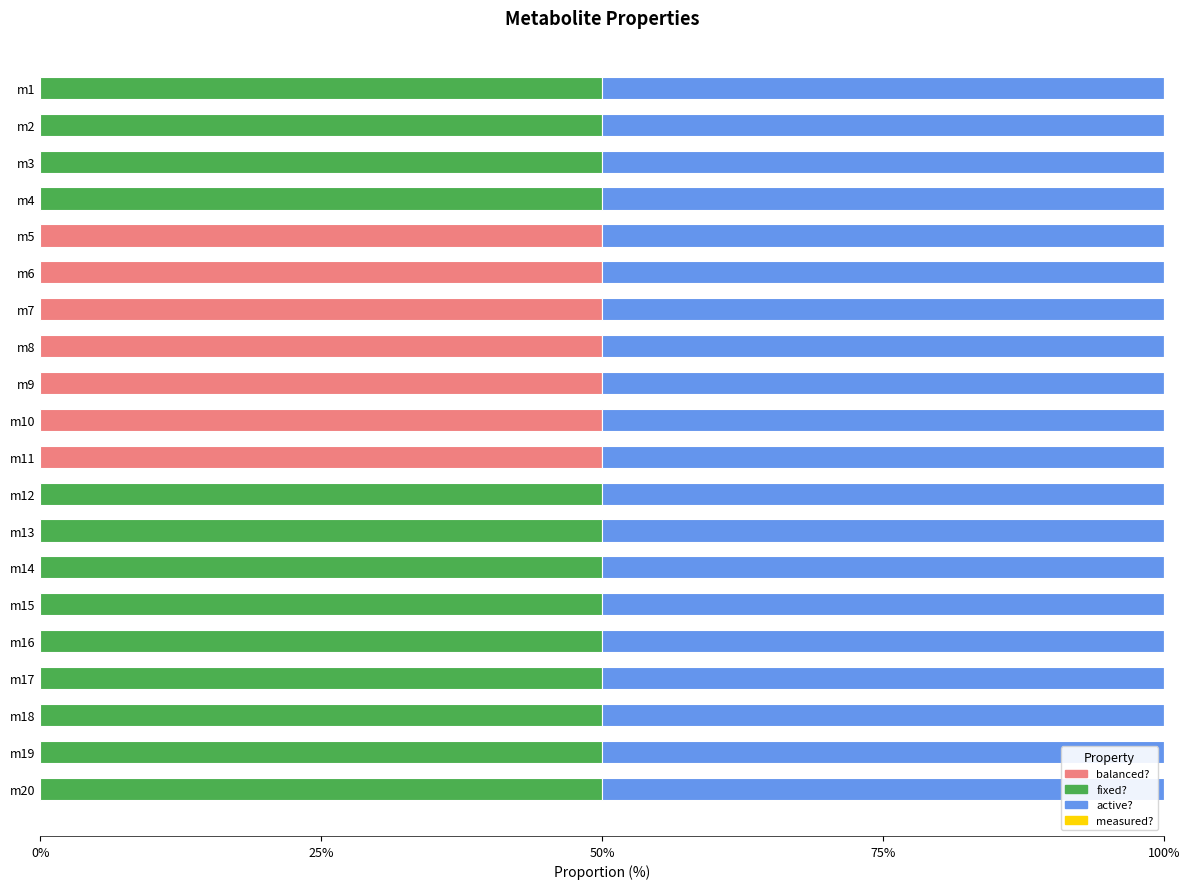

What is the maximum value for balanced??

50